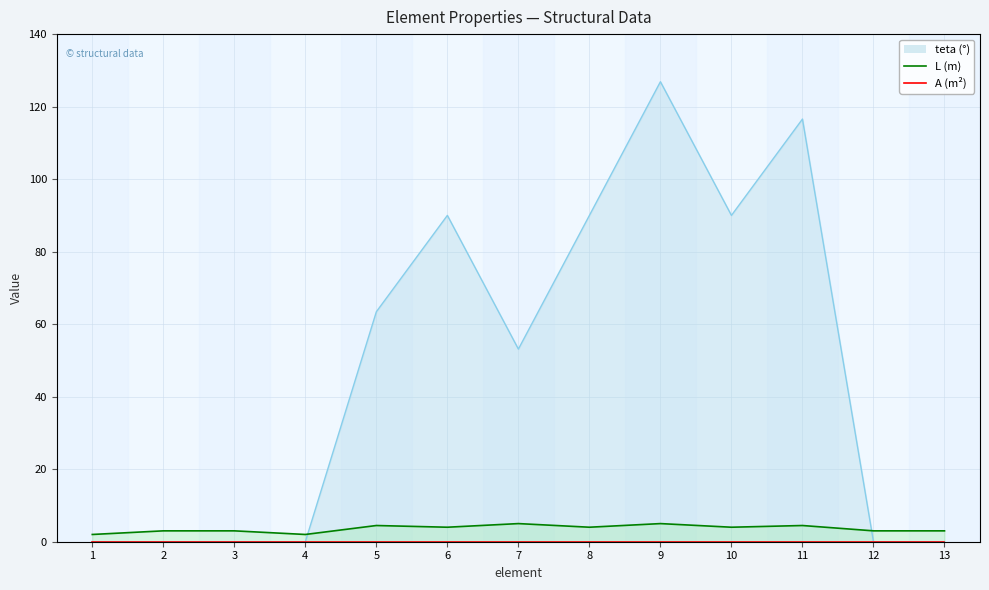

The teta series shows 0.0 at 2. True or false?

True